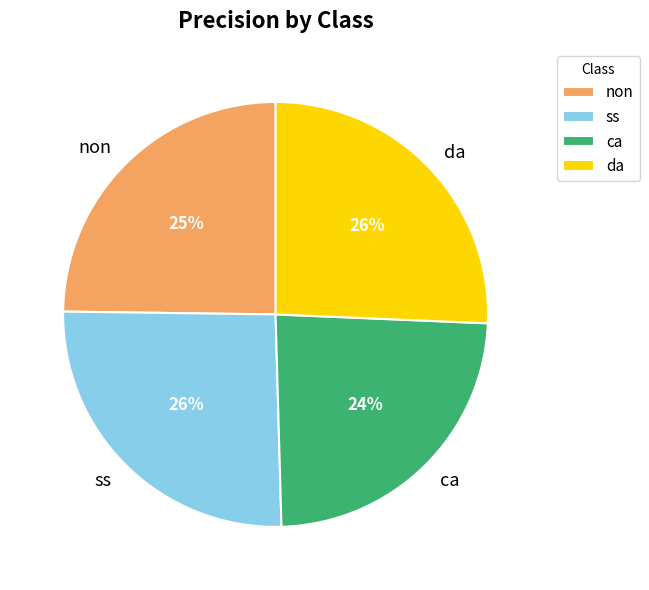

To the nearest percent, what is the combined percentage of da and non?

50%